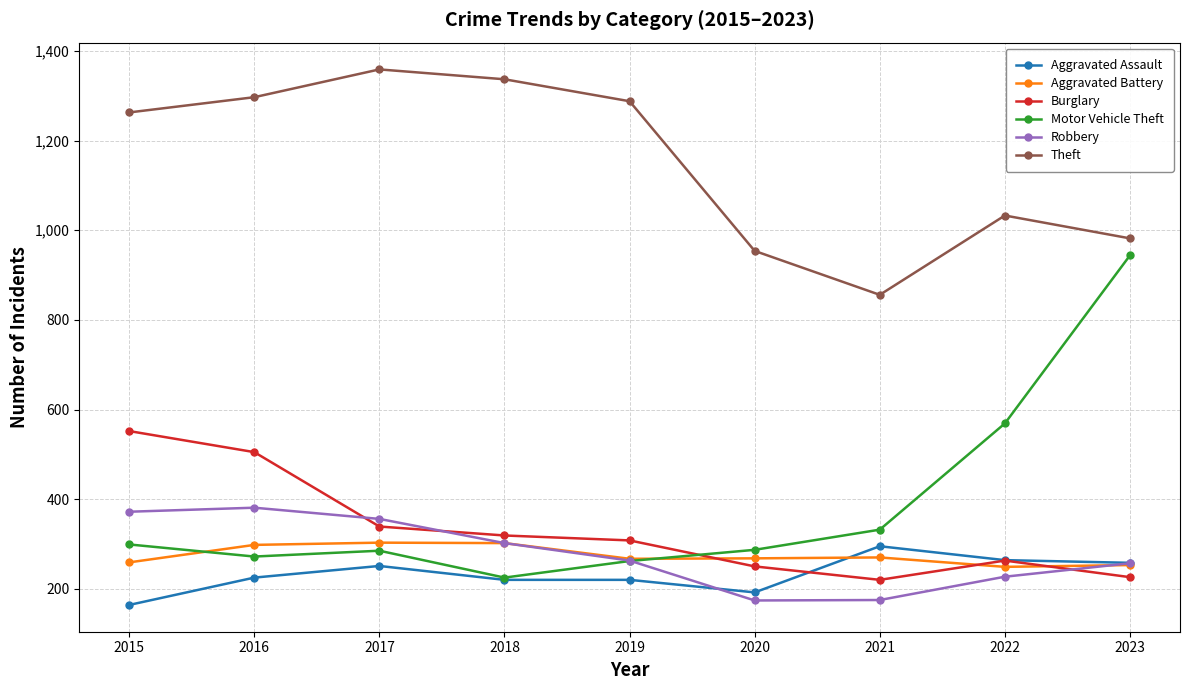

Which series has the largest total across all categories?

Theft